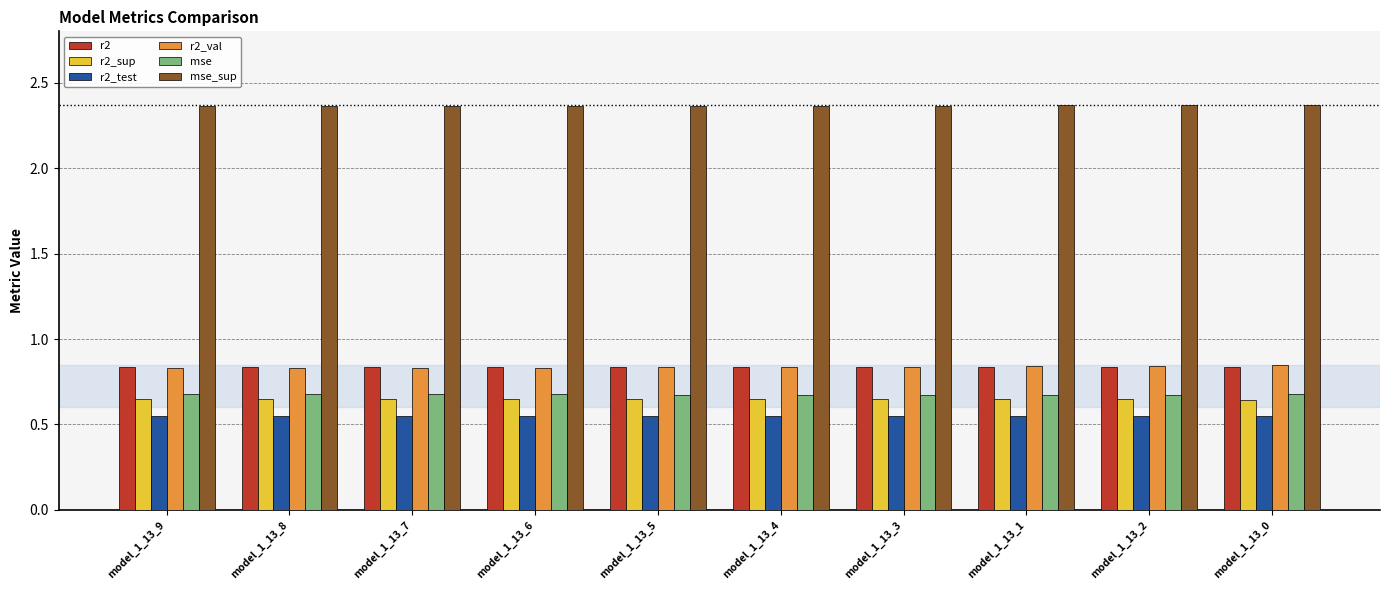

The r2_val series shows 0.2 at model_1_13_3. True or false?

False